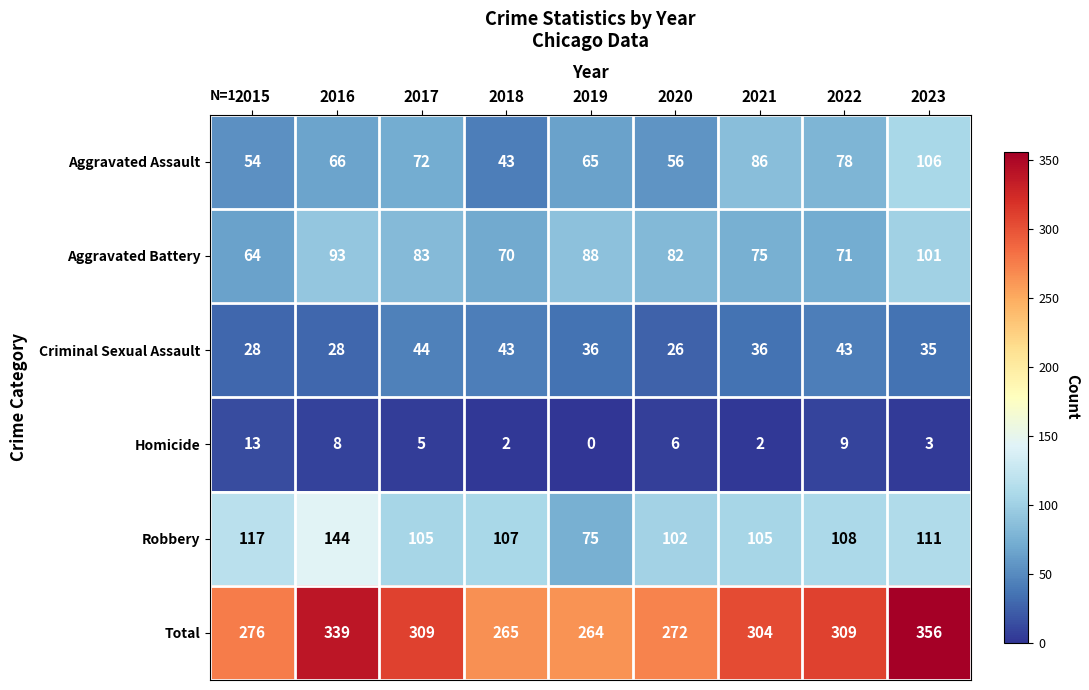

Between 2016 and 2019, which series saw the biggest shift?

Total